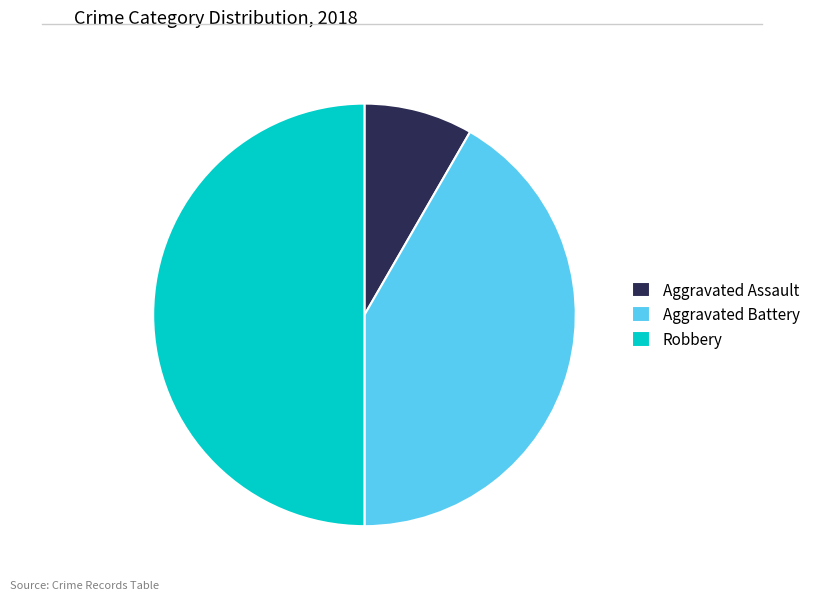

Between Robbery and Aggravated Assault, which is larger?

Robbery